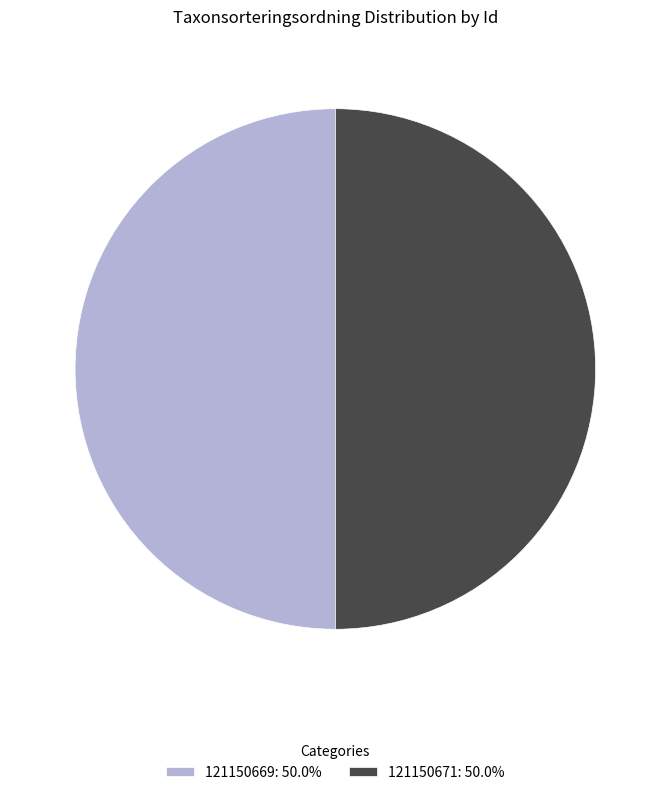

Combined, do 121150669: 50.0% and 121150671: 50.0% account for over 50%?

Yes